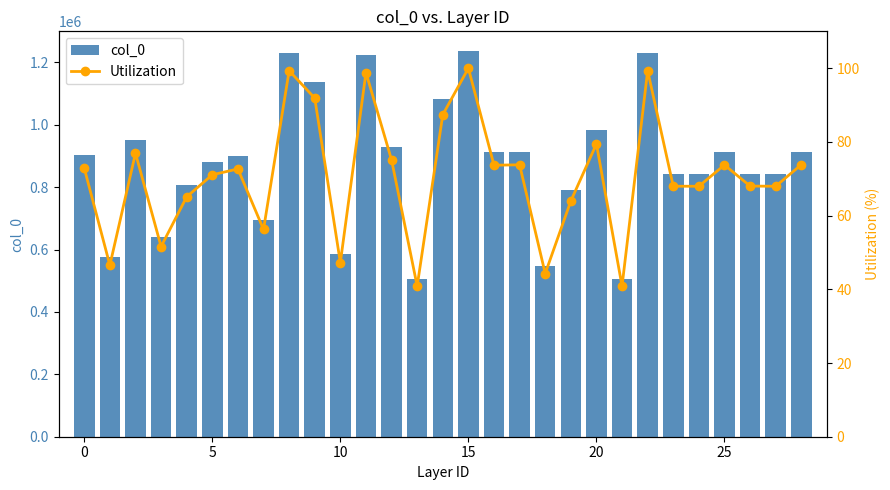

Is the value of col_0 at 18 greater than the value of Utilization at 17?

Yes